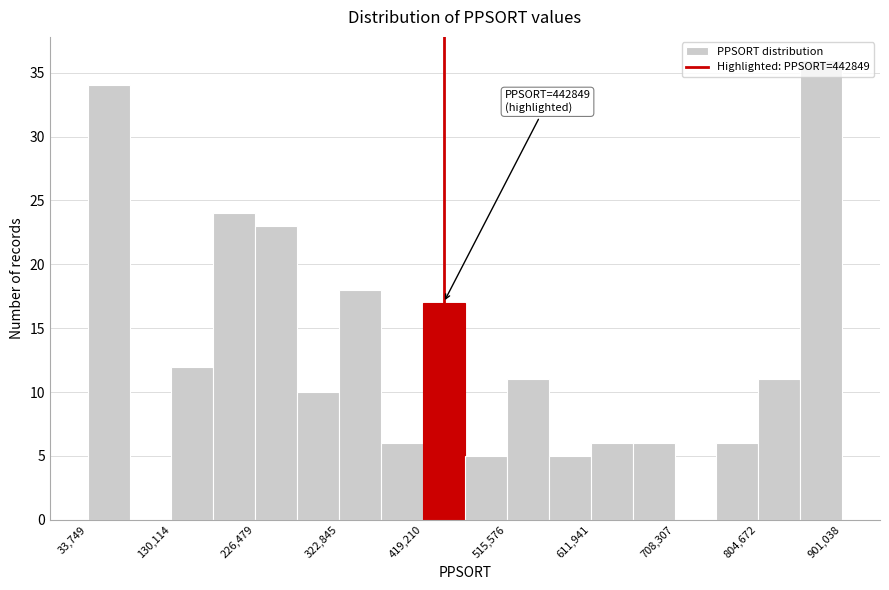

Over which range of the x-axis is the bar tallest?

850000 to 900000